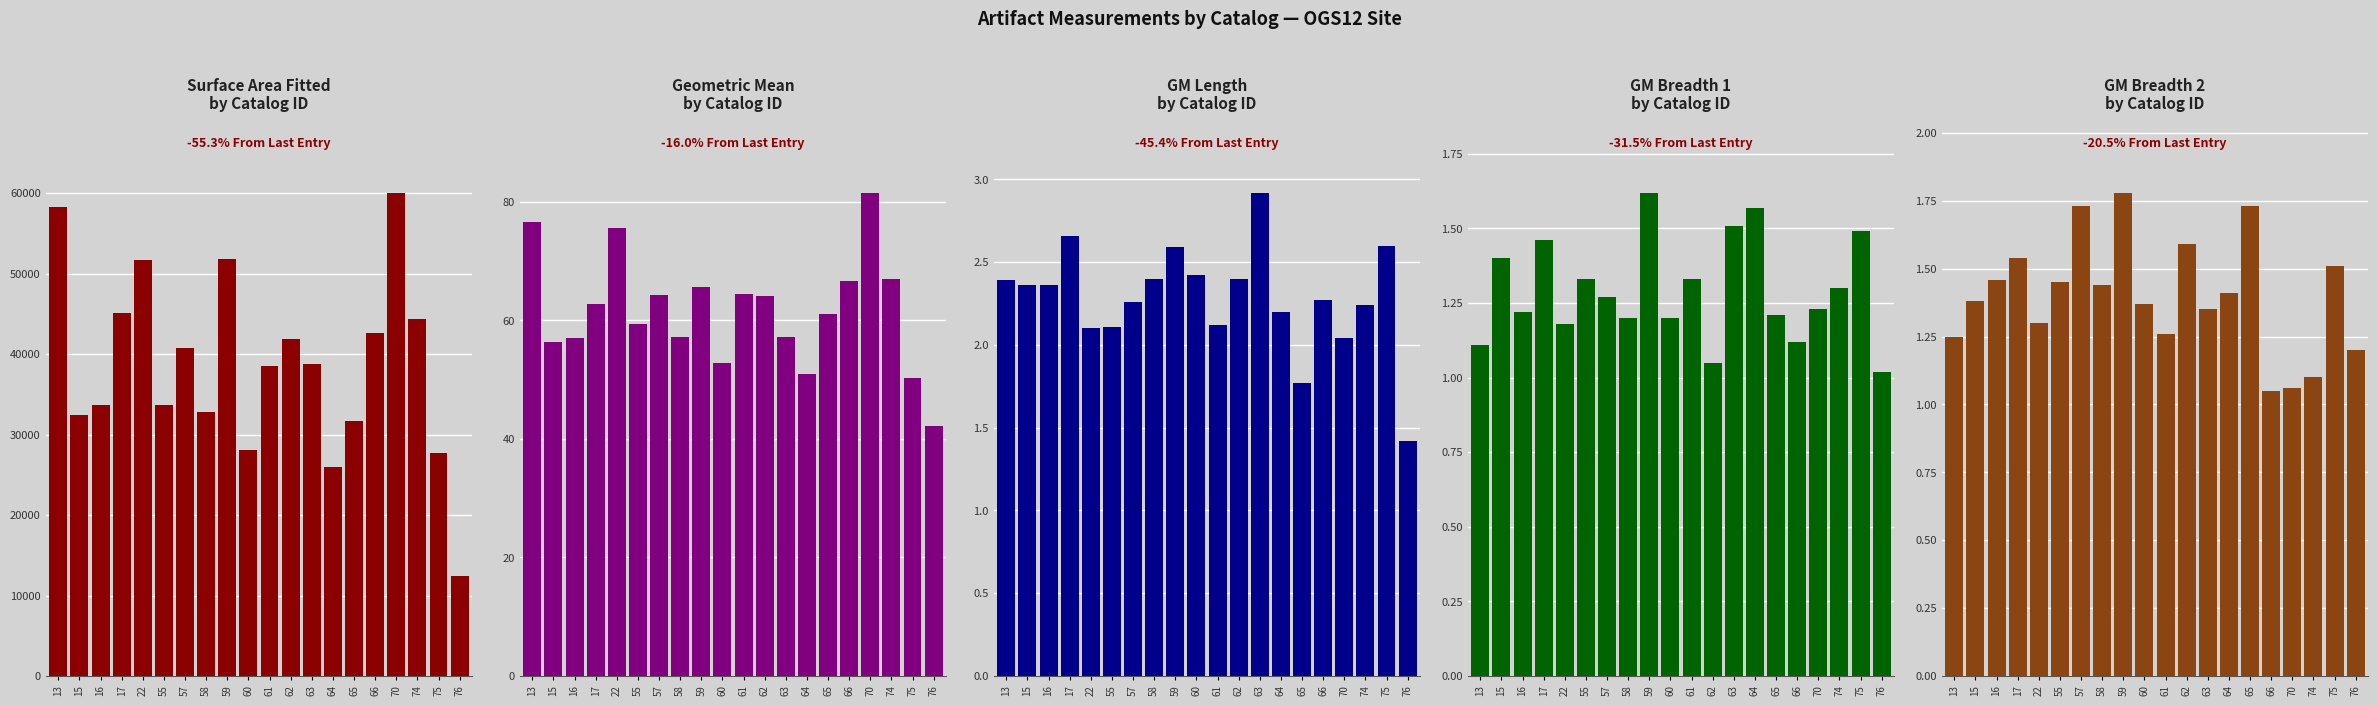

At which label is SA_fitted closest to 36223?

61